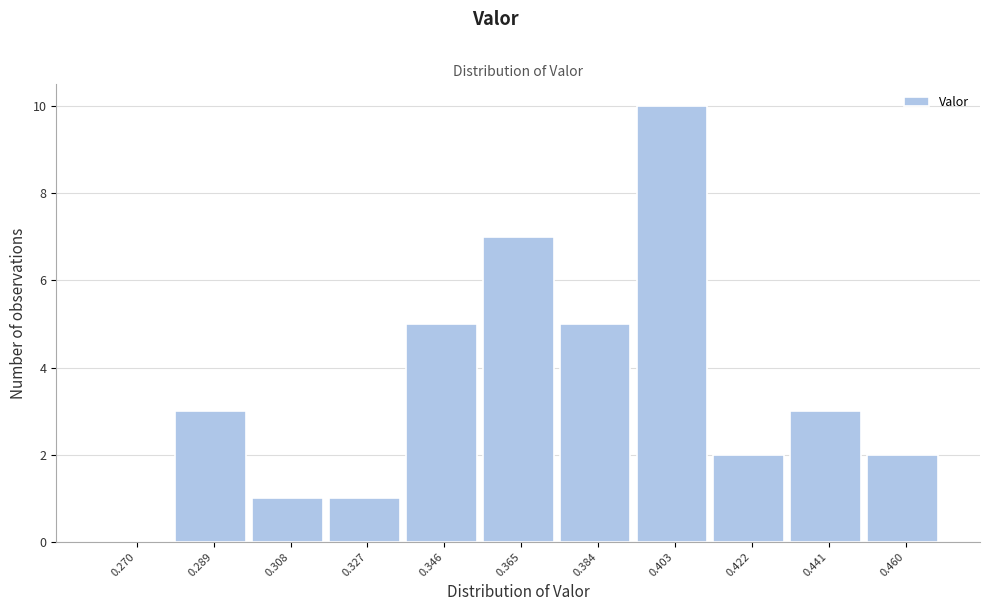

Reading right to left, list all the values displayed in this chart.

0.460=2	0.441=3	0.422=2	0.403=10	0.384=5	0.365=7	0.346=5	0.327=1	0.308=1	0.289=3	0.270=0